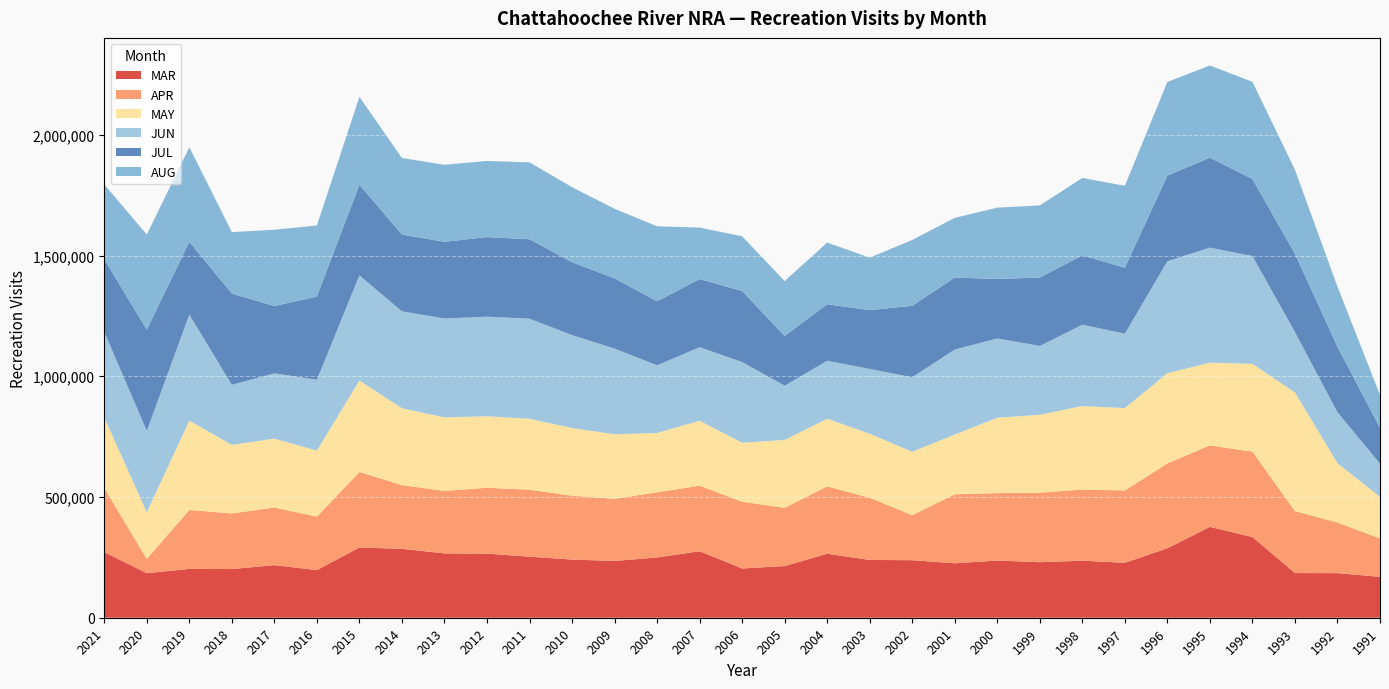

Reading left to right, list all the values displayed in this chart.

MAR: 2021=271783	2020=184411	2019=202255	2018=201571	2017=217830	2016=197294	2015=290681	2014=285445	2013=266428	2012=265514	2011=252767	2010=240875	2009=235138	2008=249508	2007=275455	2006=204006	2005=214018	2004=264913	2003=239270	2002=238280	2001=225541	2000=236855	1999=230013	1998=236269	1997=227396	1996=287584	1995=376181	1994=334194	1993=184980	1992=184633	1991=169472
APR: 2021=265395	2020=59278	2019=244182	2018=230284	2017=238550	2016=221439	2015=312873	2014=263684	2013=258880	2012=272872	2011=277342	2010=264503	2009=257532	2008=269783	2007=271516	2006=276391	2005=241081	2004=278956	2003=257747	2002=186534	2001=285691	2000=279355	1999=287732	1998=294696	1997=299661	1996=351589	1995=337582	1994=353534	1993=256754	1992=209739	1991=159077
MAY: 2021=292111	2020=193075	2019=369867	2018=284097	2017=285383	2016=273486	2015=378812	2014=318634	2013=304300	2012=296078	2011=293842	2010=280400	2009=267048	2008=245849	2007=269052	2006=244254	2005=281388	2004=280290	2003=265041	2002=262409	2001=247596	2000=311860	1999=322819	1998=345852	1997=341213	1996=373580	1995=342473	1994=363680	1993=491251	1992=245886	1991=171941
JUN: 2021=354317	2020=337055	2019=439384	2018=248594	2017=270406	2016=293275	2015=435665	2014=401393	2013=409806	2012=412258	2011=414703	2010=384705	2009=355149	2008=280264	2007=304355	2006=334312	2005=224533	2004=240195	2003=268559	2002=308734	2001=352081	2000=328529	1999=285122	1998=336913	1997=308235	1996=463802	1995=476568	1994=446612	1993=250155	1992=210660	1991=137553
JUL: 2021=300908	2020=419372	2019=301019	2018=378092	2017=278815	2016=344845	2015=375494	2014=317615	2013=317566	2012=329660	2011=328860	2010=301730	2009=290683	2008=264907	2007=282397	2006=294018	2005=206007	2004=233955	2003=243178	2002=296082	2001=298132	2000=246247	1999=283326	1998=287047	1997=272950	1996=354218	1995=372794	1994=318760	1993=324233	1992=271260	1991=147816
AUG: 2021=310023	2020=393599	2019=391718	2018=254380	2017=315920	2016=294288	2015=363698	2014=317041	2013=319040	2012=315364	2011=318525	2010=310892	2009=288203	2008=310904	2007=213008	2006=226736	2005=227187	2004=255291	2003=217706	2002=272483	2001=247106	2000=295543	1999=298542	1998=320652	1997=339375	1996=388277	1995=381499	1994=402828	1993=347597	1992=249288	1991=136926